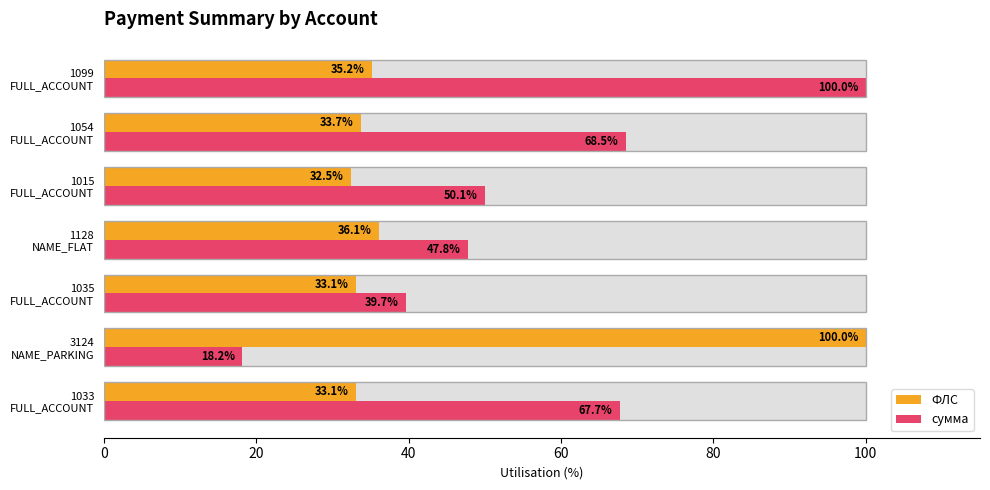

List the series in order of their peak value, highest first.

ФЛС, сумма